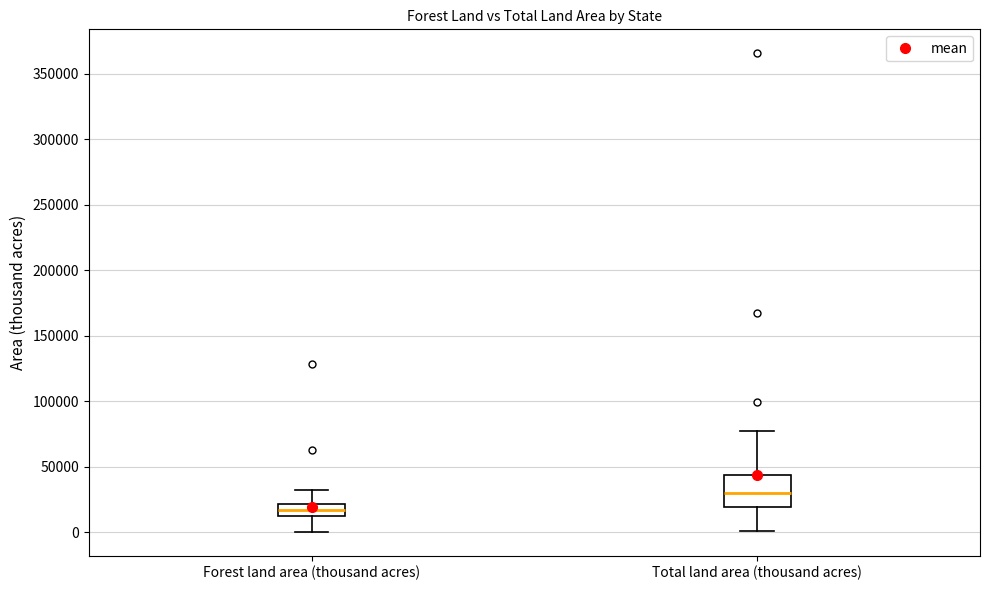

Where is the lower edge of the box for Forest land area (thousand acres) on the y-axis? The values are not printed on the chart, so give them approximately, as read against the axis.

10000